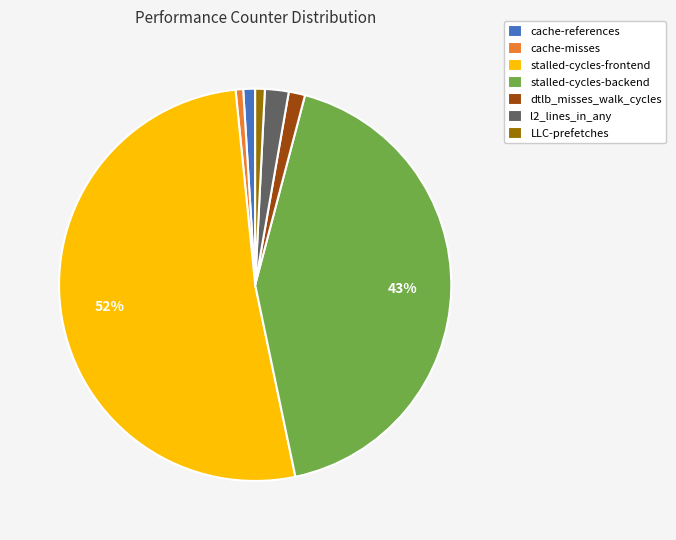

To the nearest percent, what portion does cache-references represent?

1%